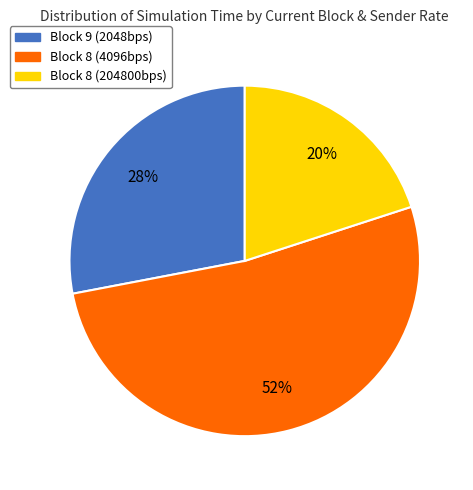

What is the ratio of the value at Block 8 (4096bps) to the value at Block 8 (204800bps)?

2.6